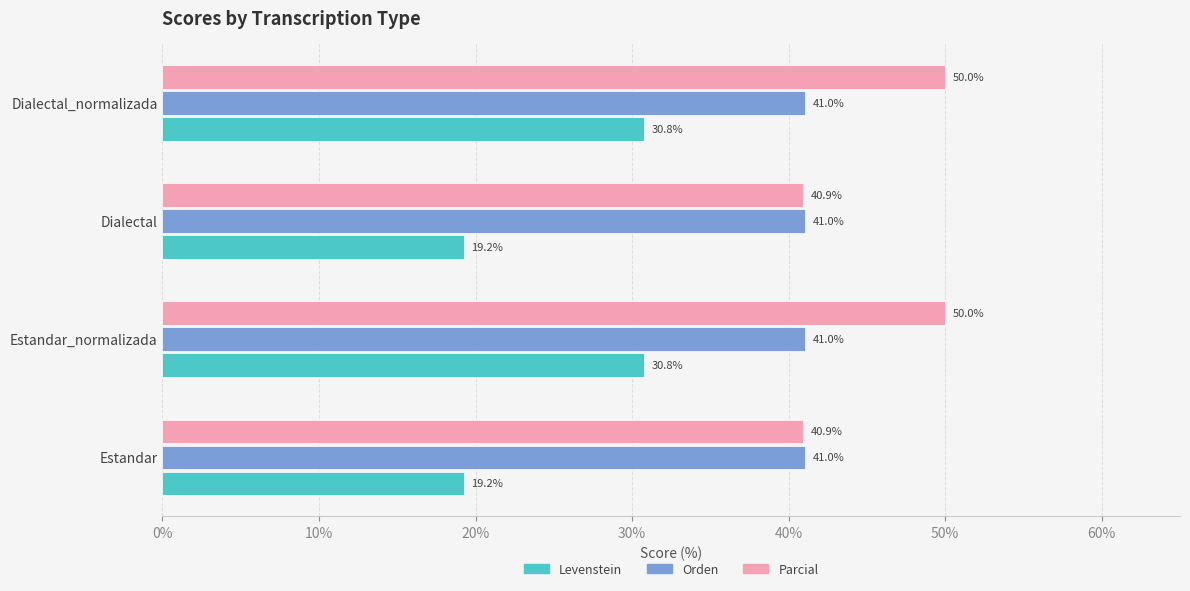

At Estandar, list the series in order from smallest to largest.

Levenstein, Parcial, Orden